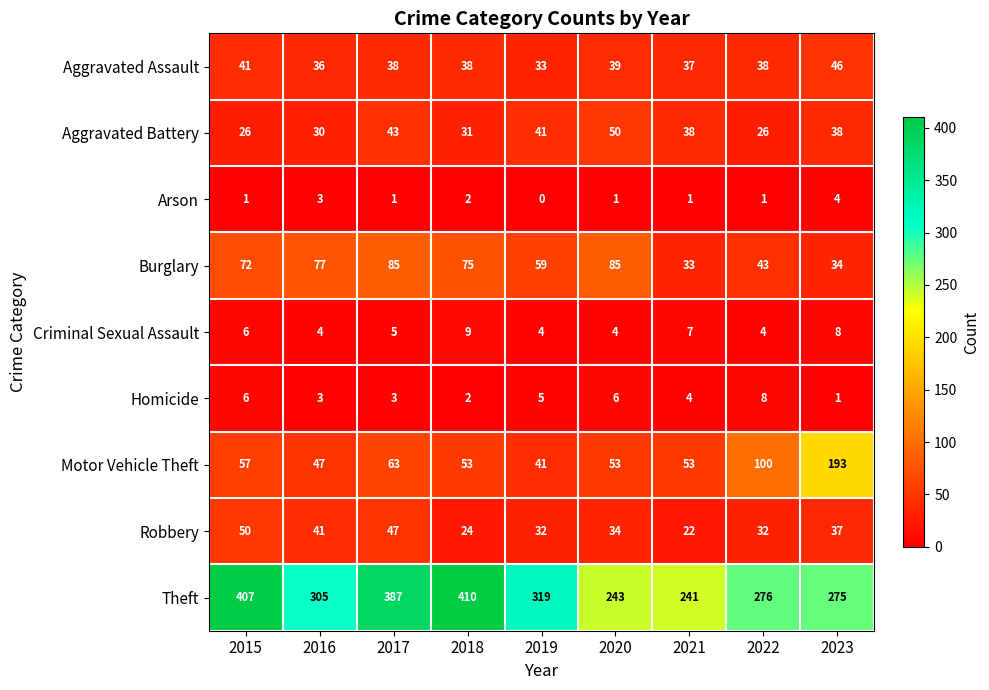

How many series are shown in this chart?

9